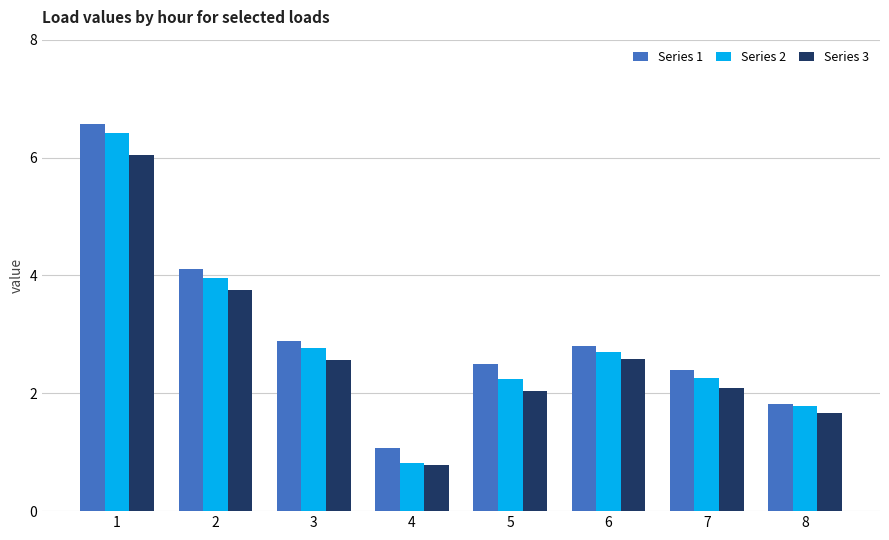

At how many categories does at least one series exceed 1?

8